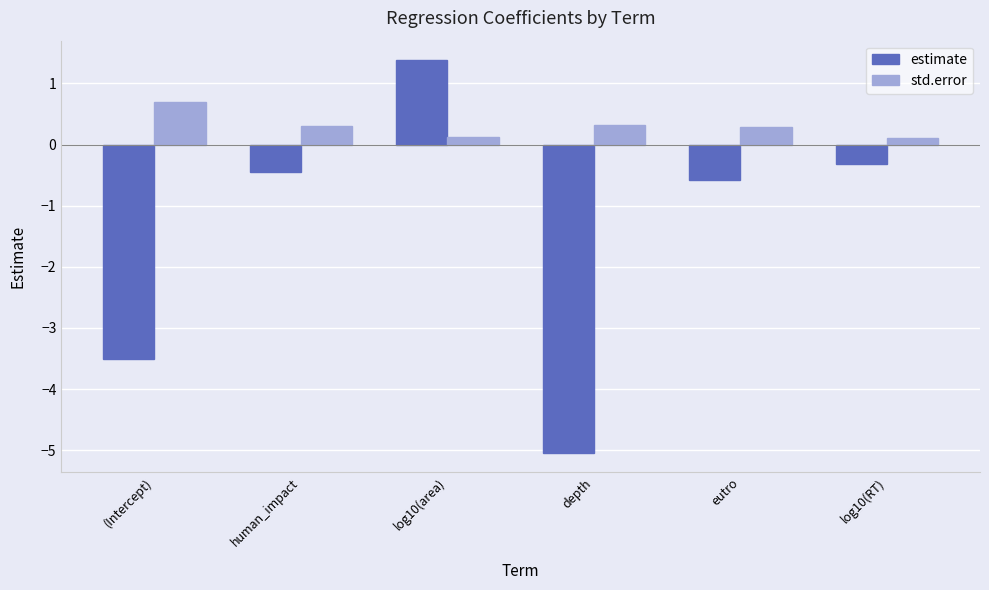

Reading left to right, what are all the values shown in this chart?

estimate: -3.5	-0.4	1.4	-5.0	-0.6	-0.3
std.error: 0.7	0.3	0.1	0.3	0.3	0.1